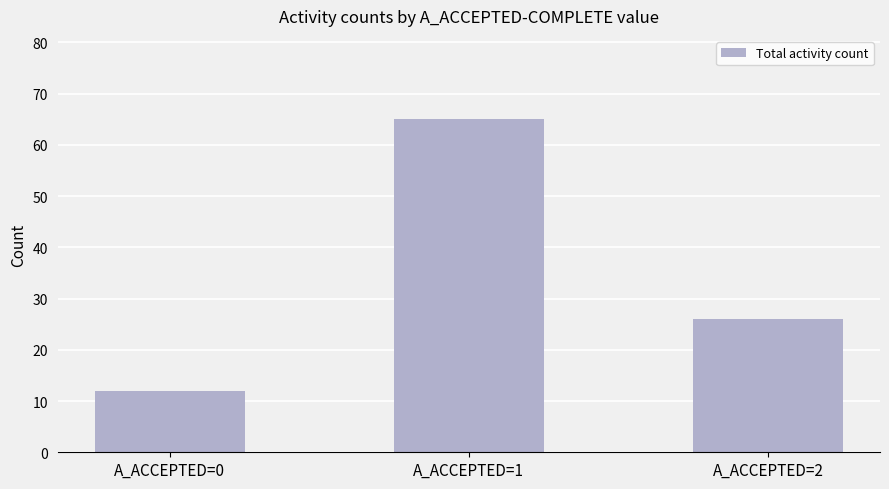

Rank the categories by value from lowest to highest.

A_ACCEPTED=0, A_ACCEPTED=2, A_ACCEPTED=1